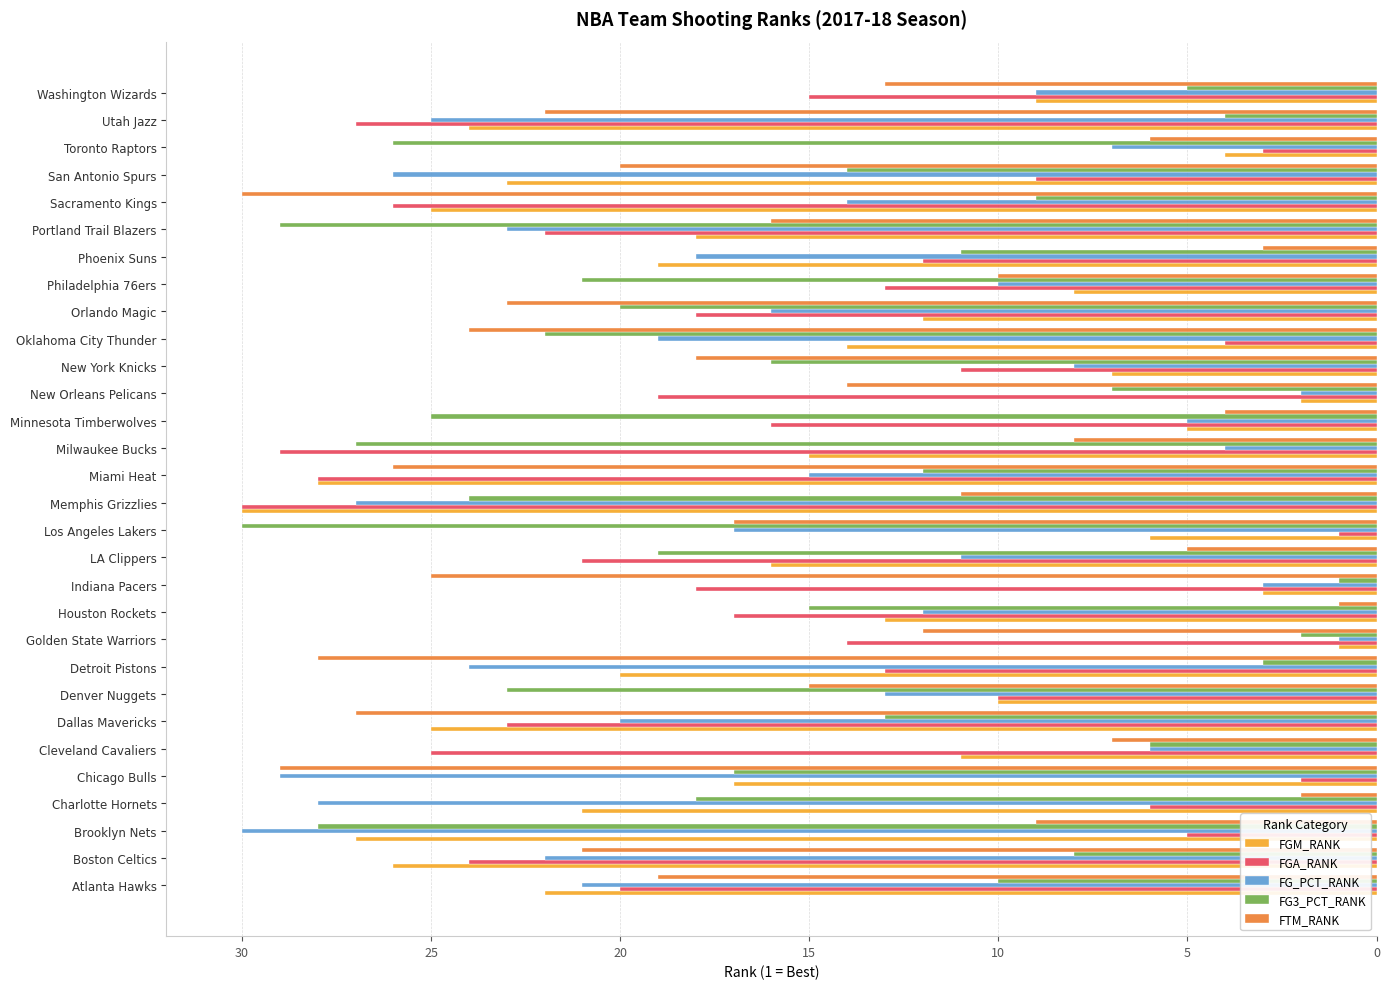

Between Brooklyn Nets and Golden State Warriors, which series saw the biggest shift?

FG_PCT_RANK